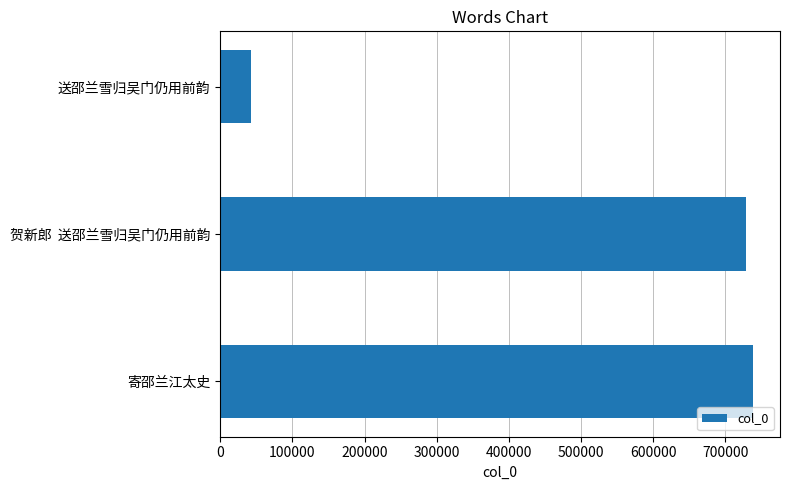

At which category does the chart reach its minimum across all series?

送邵兰雪归吴门仍用前韵